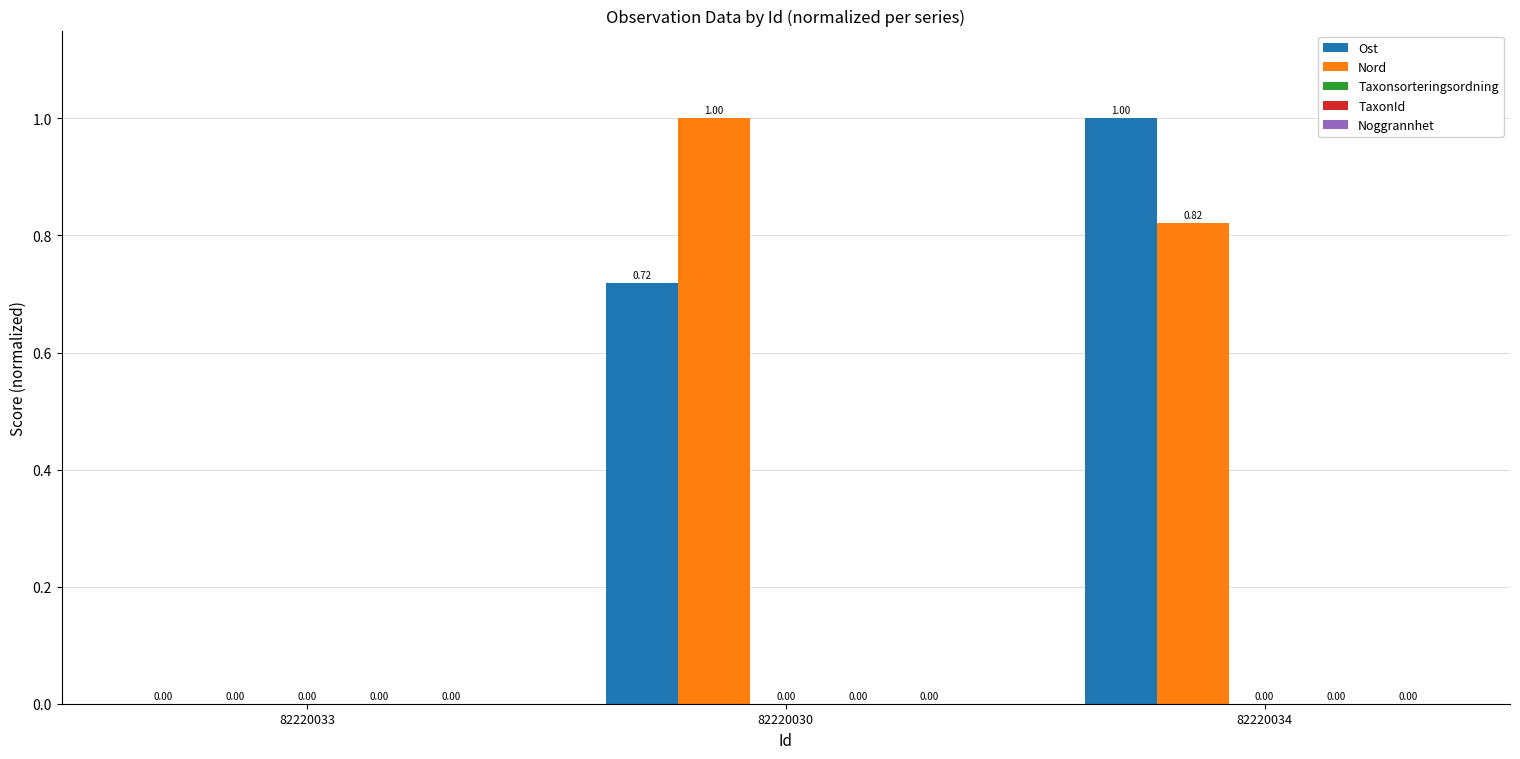

What is the sum of all Nord values?

1.8